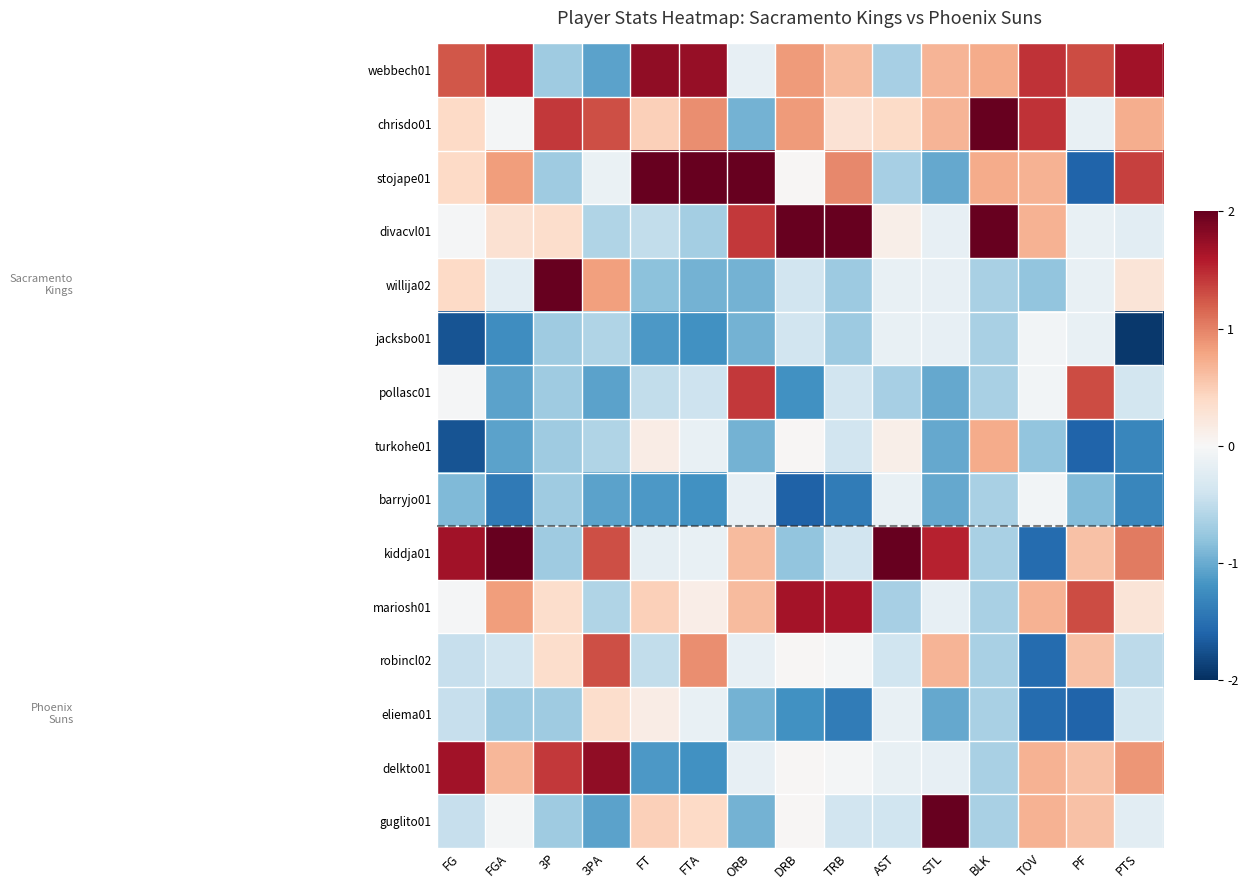

Between FTA and TRB, which series saw the biggest shift?

divacvl01